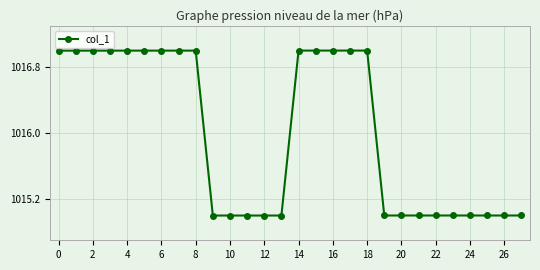

True or false: there are more than 0 points higher than both neighbors.

True